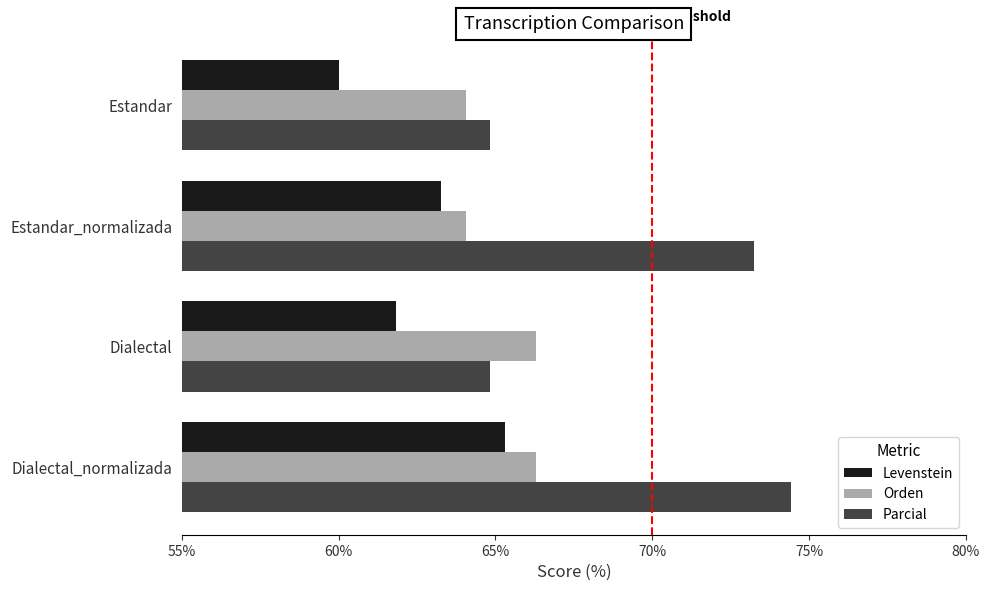

Rank the series by their average value, from highest to lowest.

Parcial, Orden, Levenstein